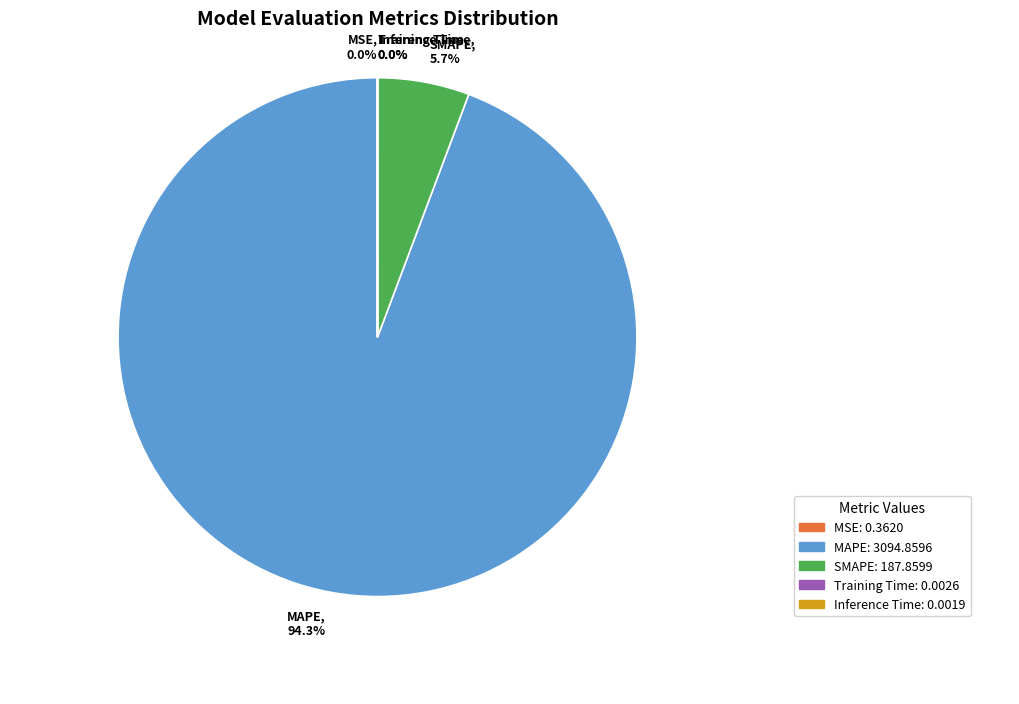

What portion of the pie excludes SMAPE?

94.3%